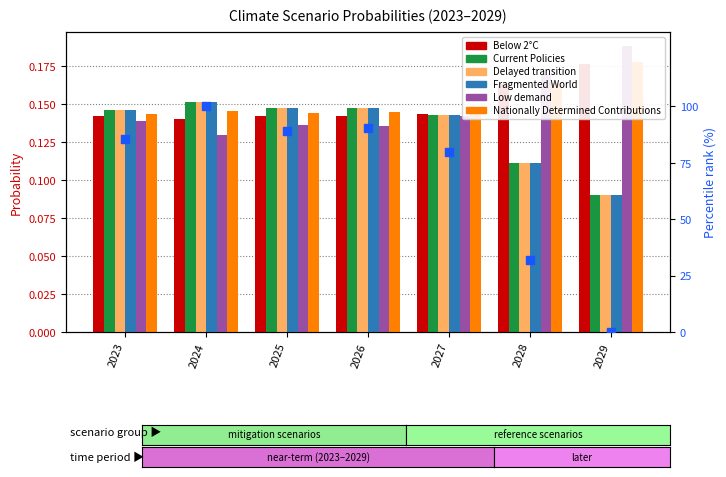

Which series has the largest total across all categories?

Nationally Determined Contributions